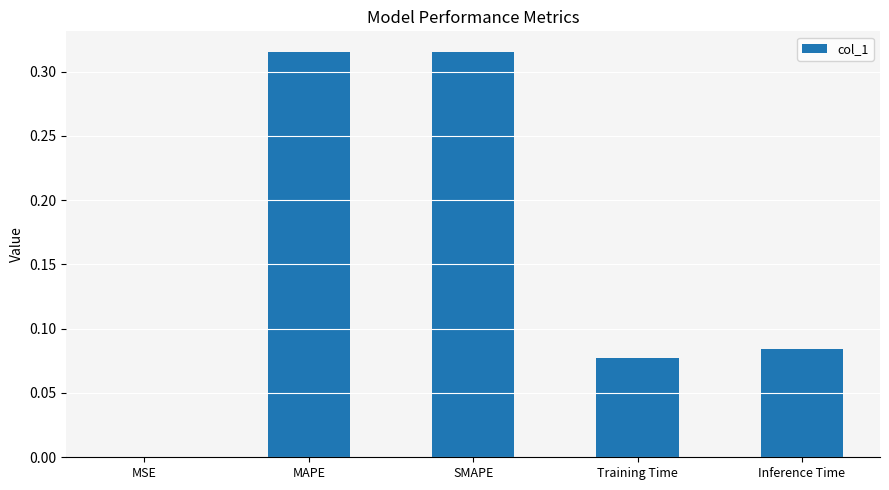

Which has a higher value, SMAPE or MSE?

SMAPE